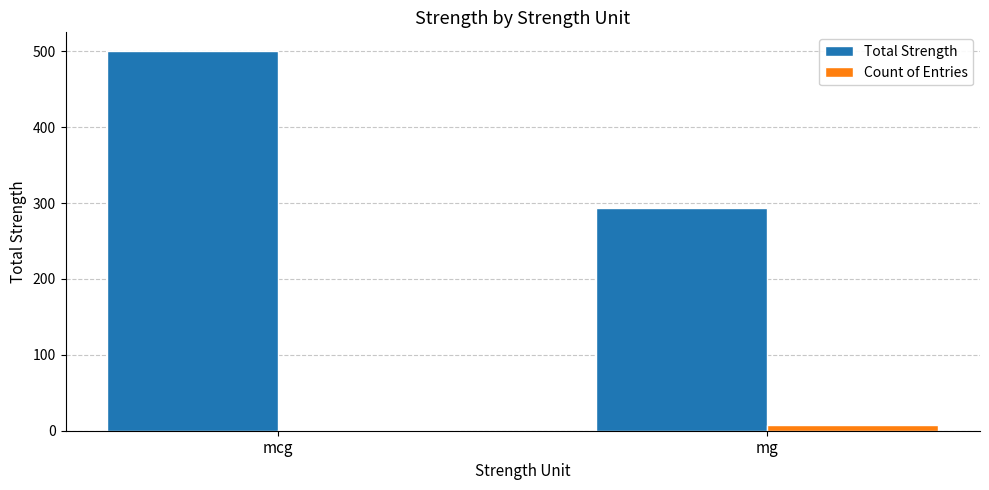

What is the spread (max minus min) of values at mg?

286